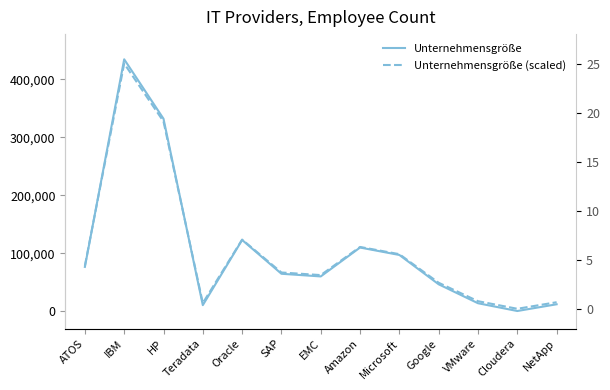

Rank the categories by Unternehmensgröße value from highest to lowest.

IBM, HP, Oracle, Amazon, Microsoft, ATOS, SAP, EMC, Google, VMware, NetApp, Teradata, Cloudera